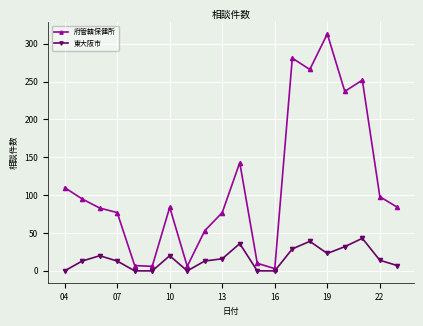

How many lines are shown in the chart?

2